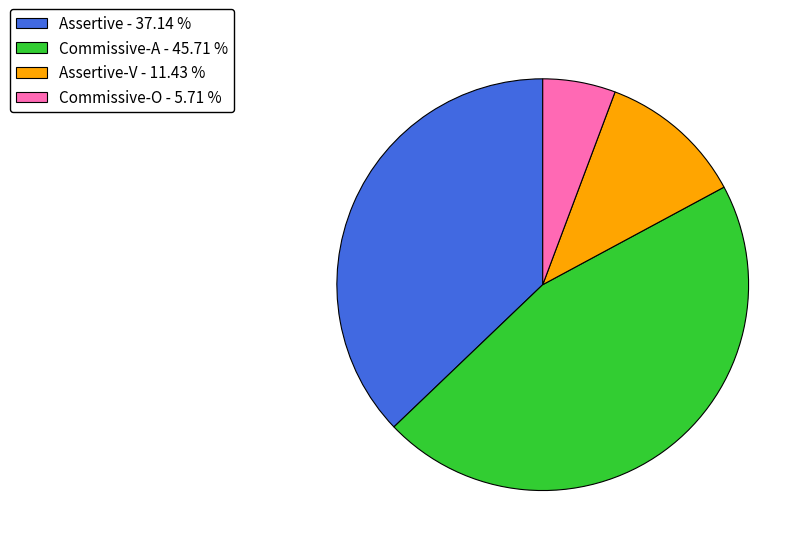

Is there any slice that represents more than half of the pie?

No